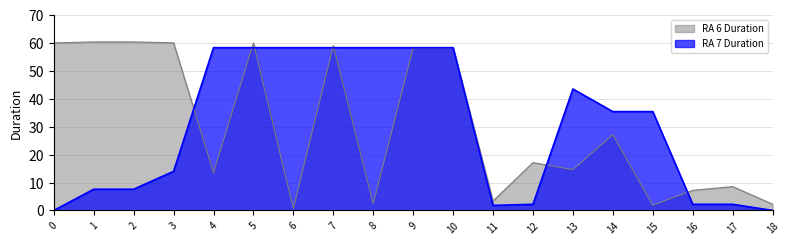

The RA 7 Duration series shows 1.8 at 11. True or false?

True